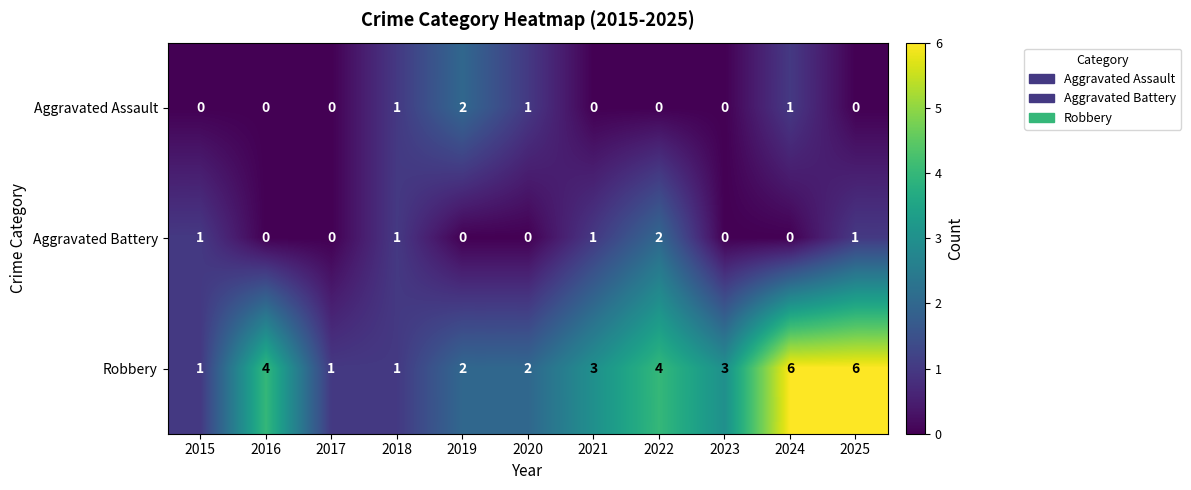

What is the total value across all series at 2024?

7